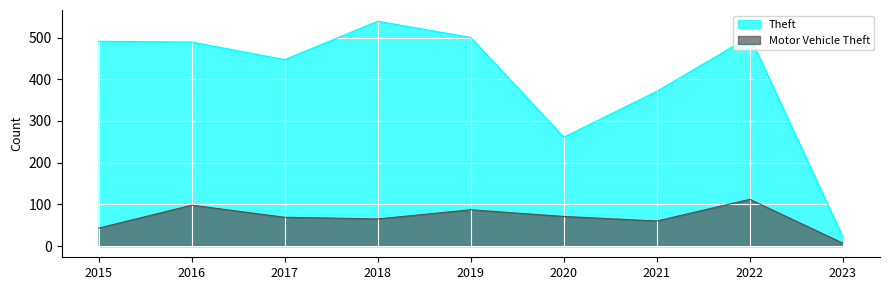

Between 2018 and 2017, which is larger?

2018